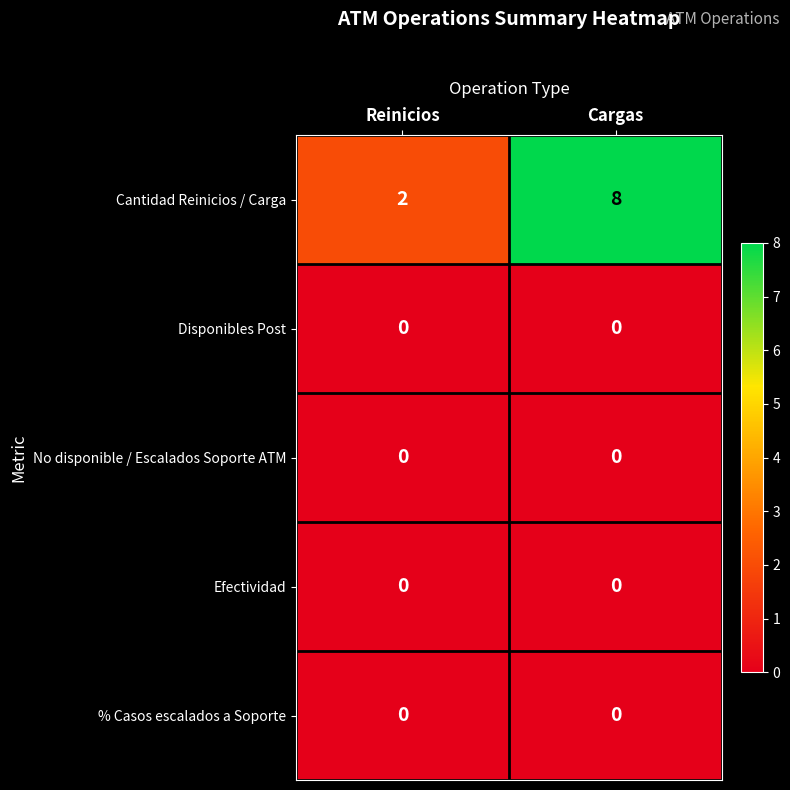

Which series changed the most between Reinicios and Cargas?

Cantidad Reinicios / Carga